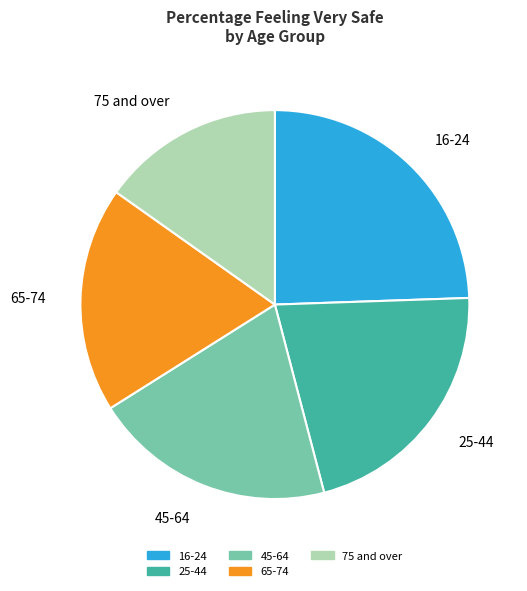

To the nearest percent, what portion does 16-24 represent?

24%